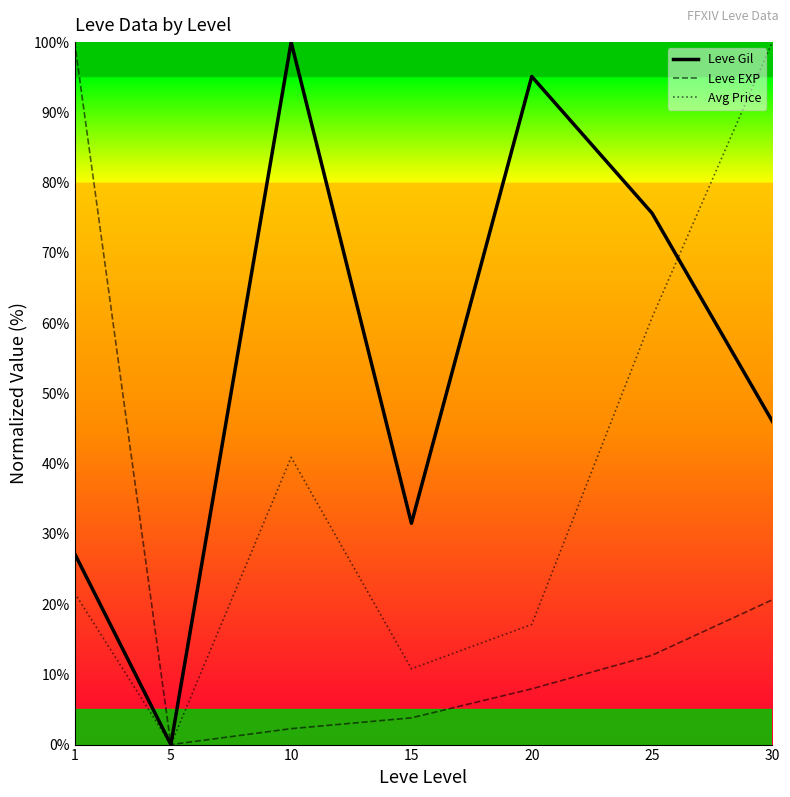

Does the chart display data point markers on the line(s)?

No